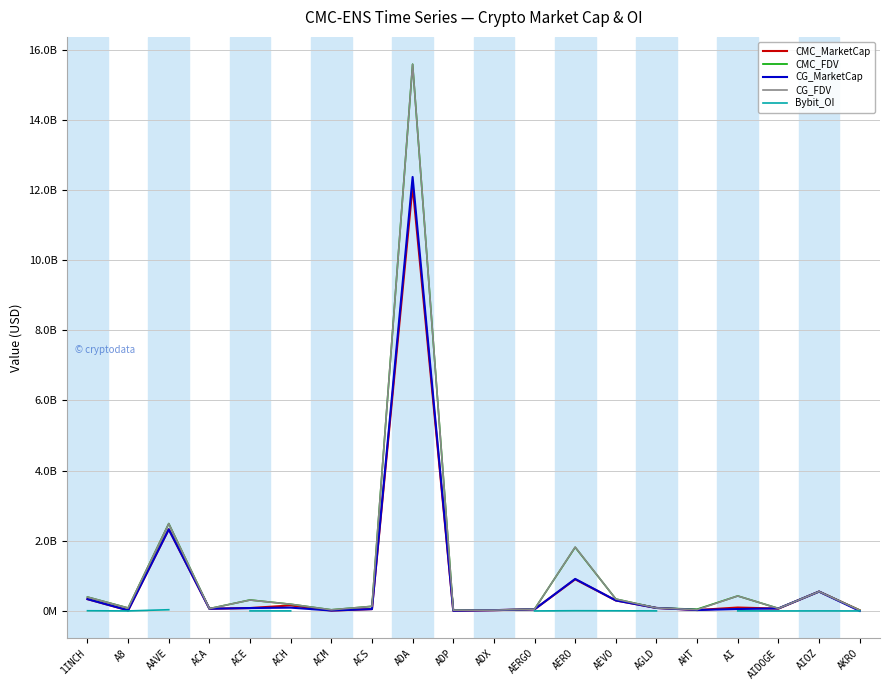

At which category is the sum across all series the highest?

ADA